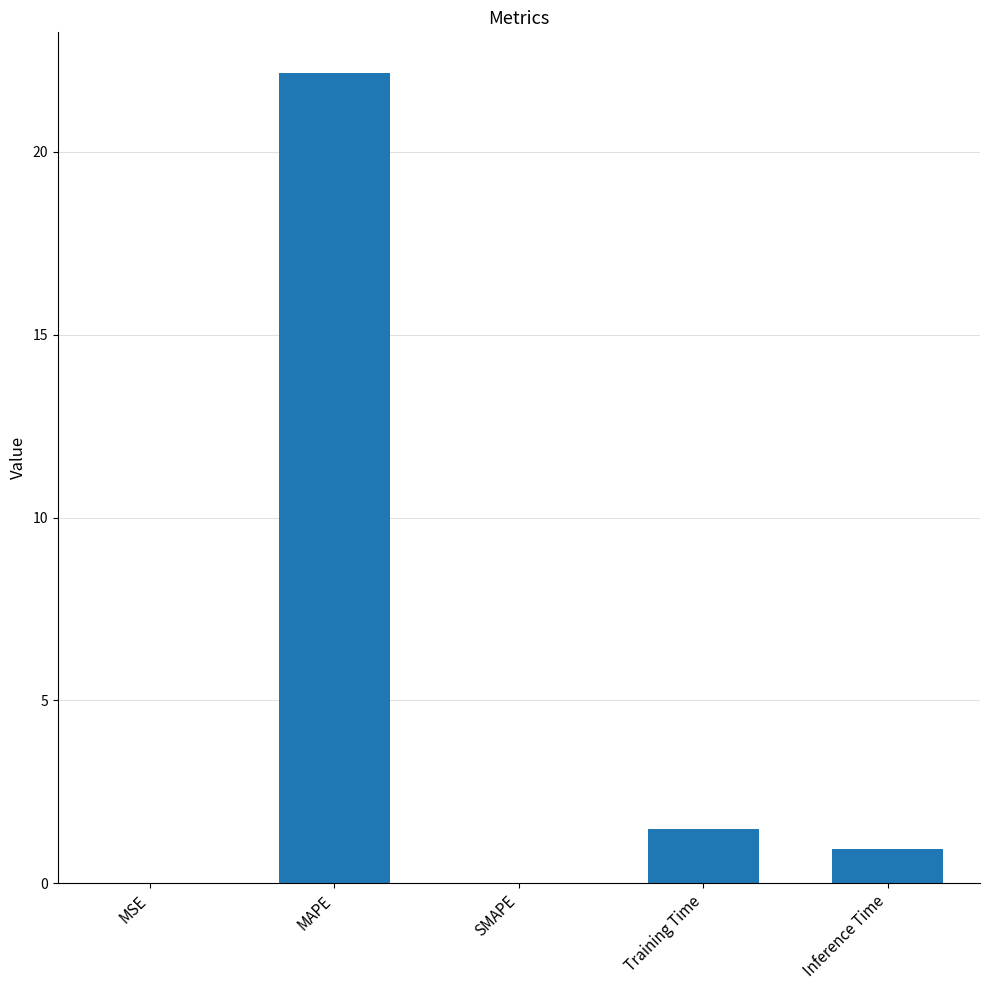

The chart shows a value of 0.0 at MSE. True or false?

True